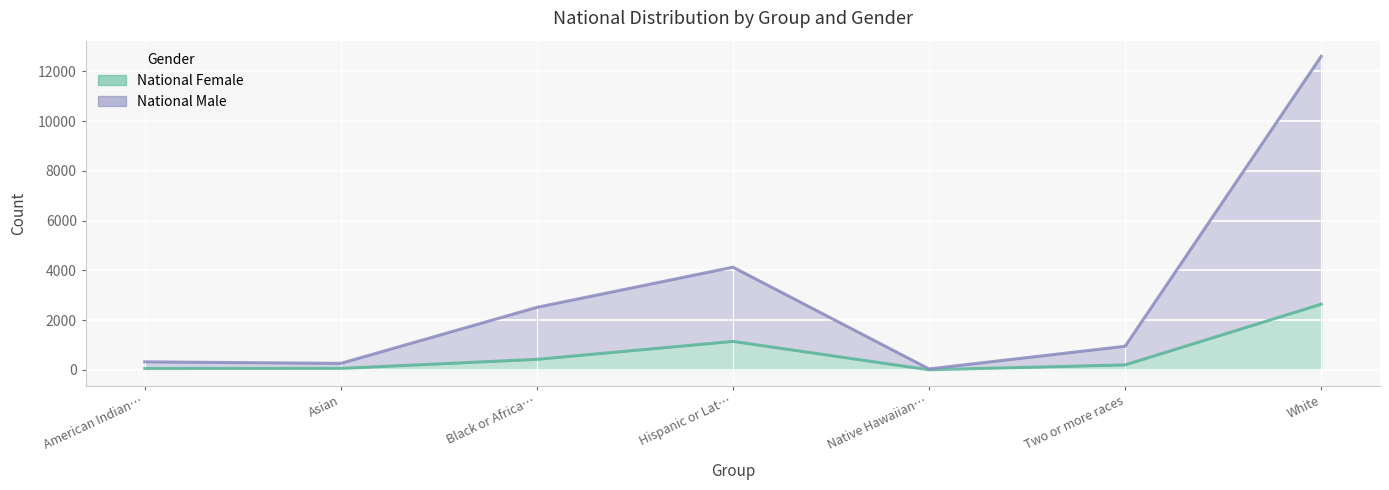

List the labels in order of National Female value, largest first.

White, Hispanic or Lat…, Black or Africa…, Two or more races, Asian, American Indian…, Native Hawaiian…